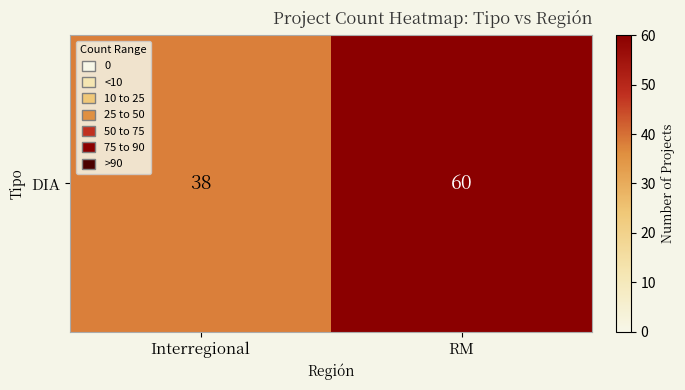

Between RM and Interregional, which is larger?

RM